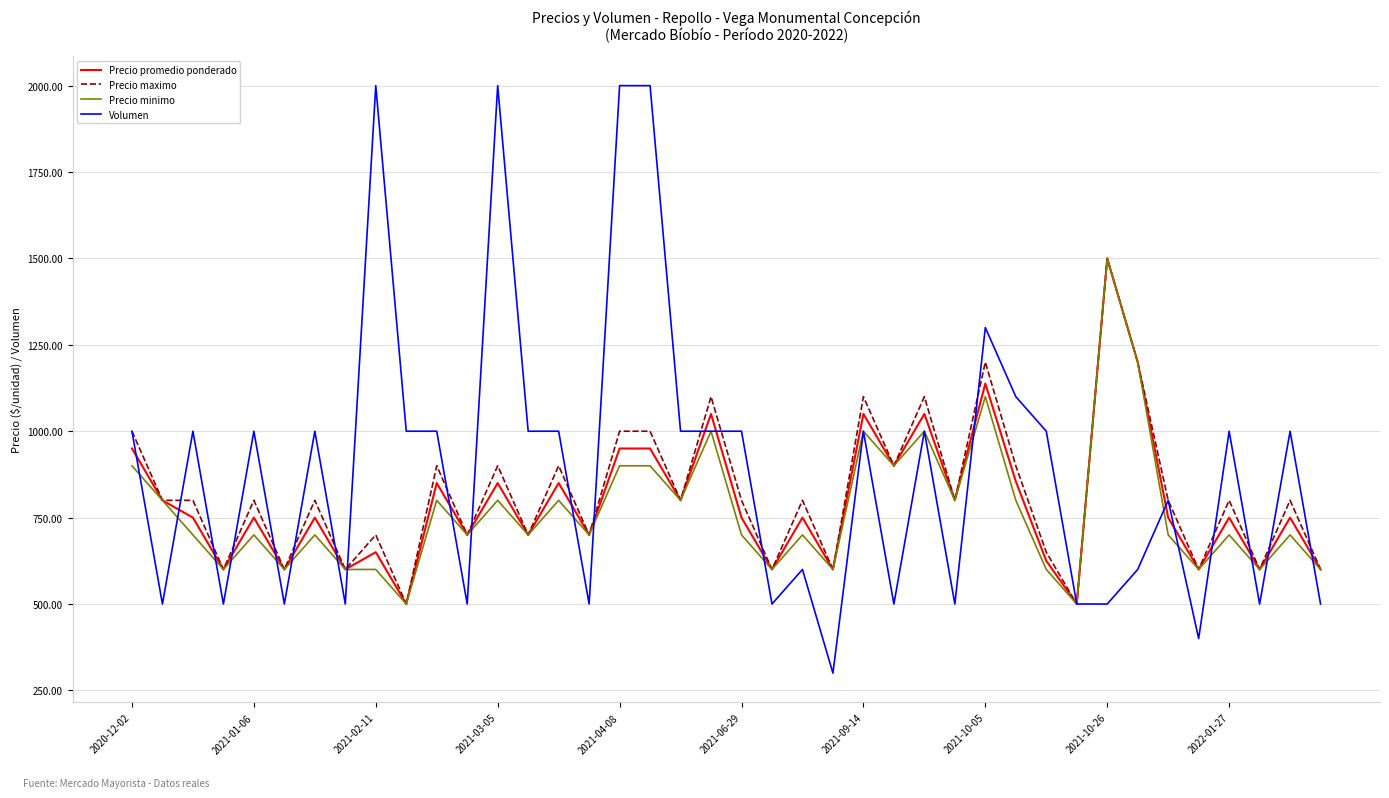

What is the average value of the Precio promedio ponderado series?

793